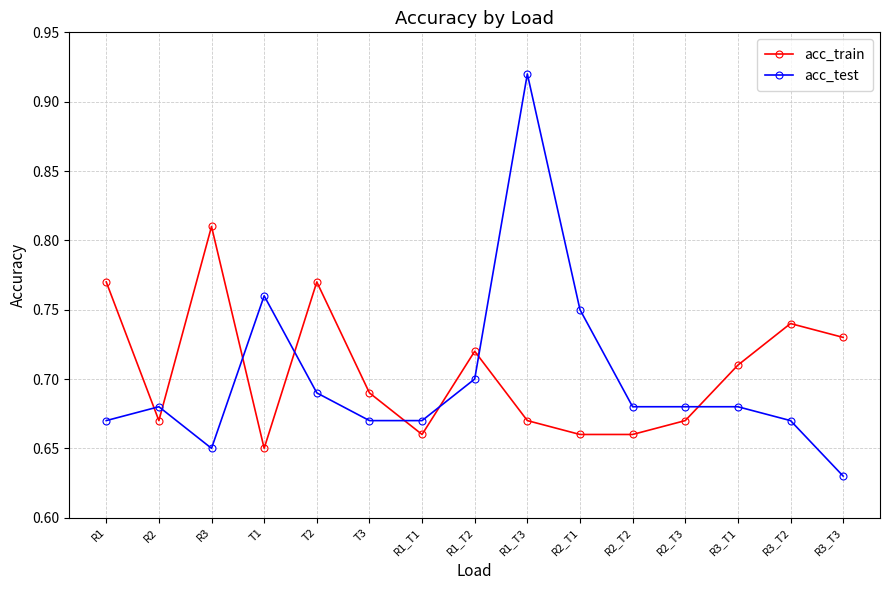

What is the label of the 7th point from the left?

R1_T1